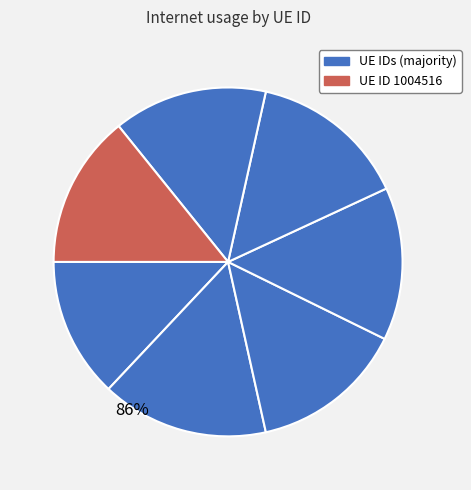

Rank the categories by value from lowest to highest.

247322, 244753, 1004516, 938528, 1190743, 731950, 1101884